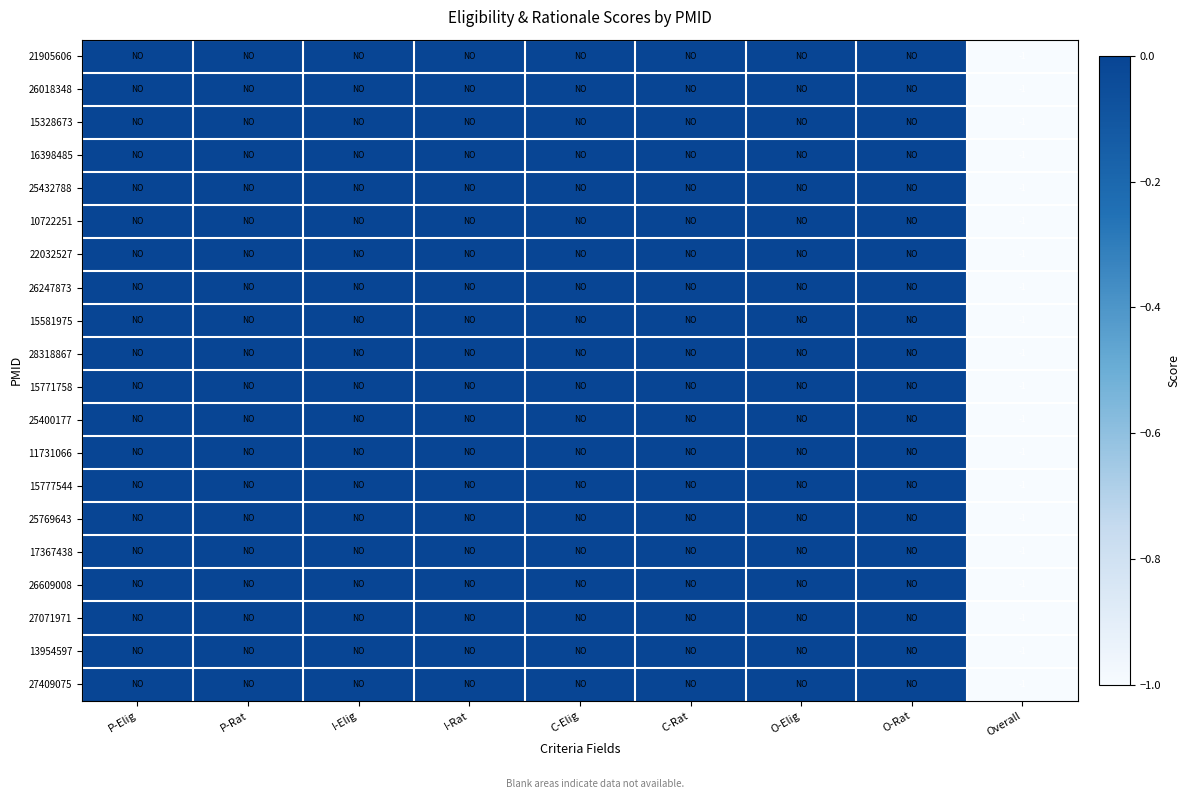

The 13954597 series shows 0 at Overall. True or false?

False